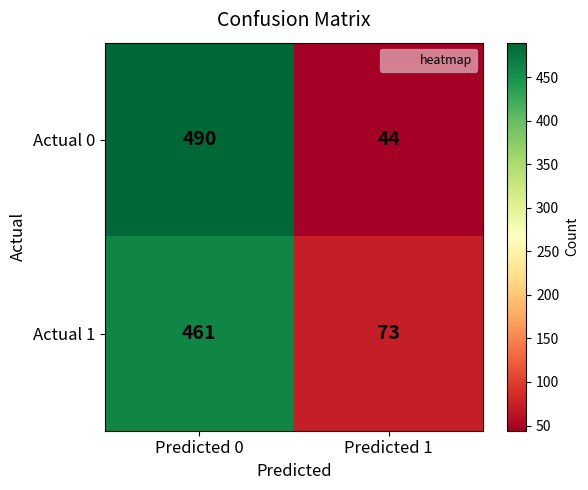

Which series has the widest spread of values?

Actual 0